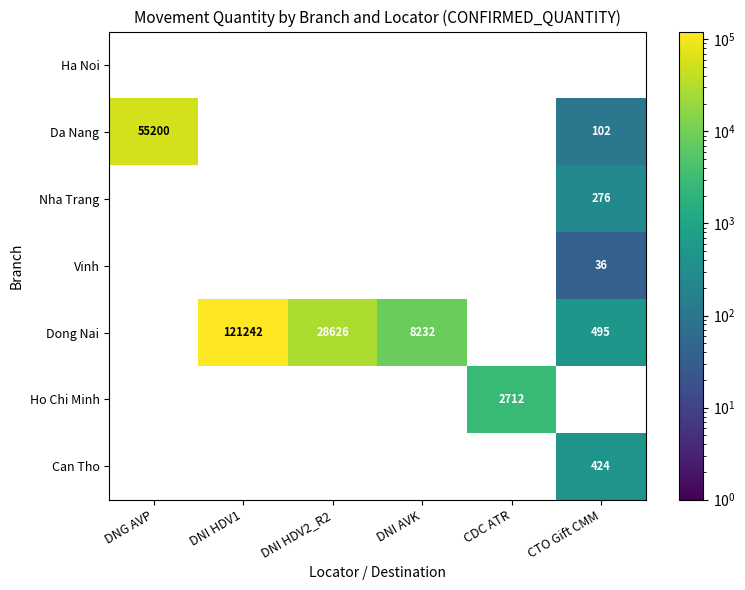

Which category has the highest value across all series?

DNI HDV1